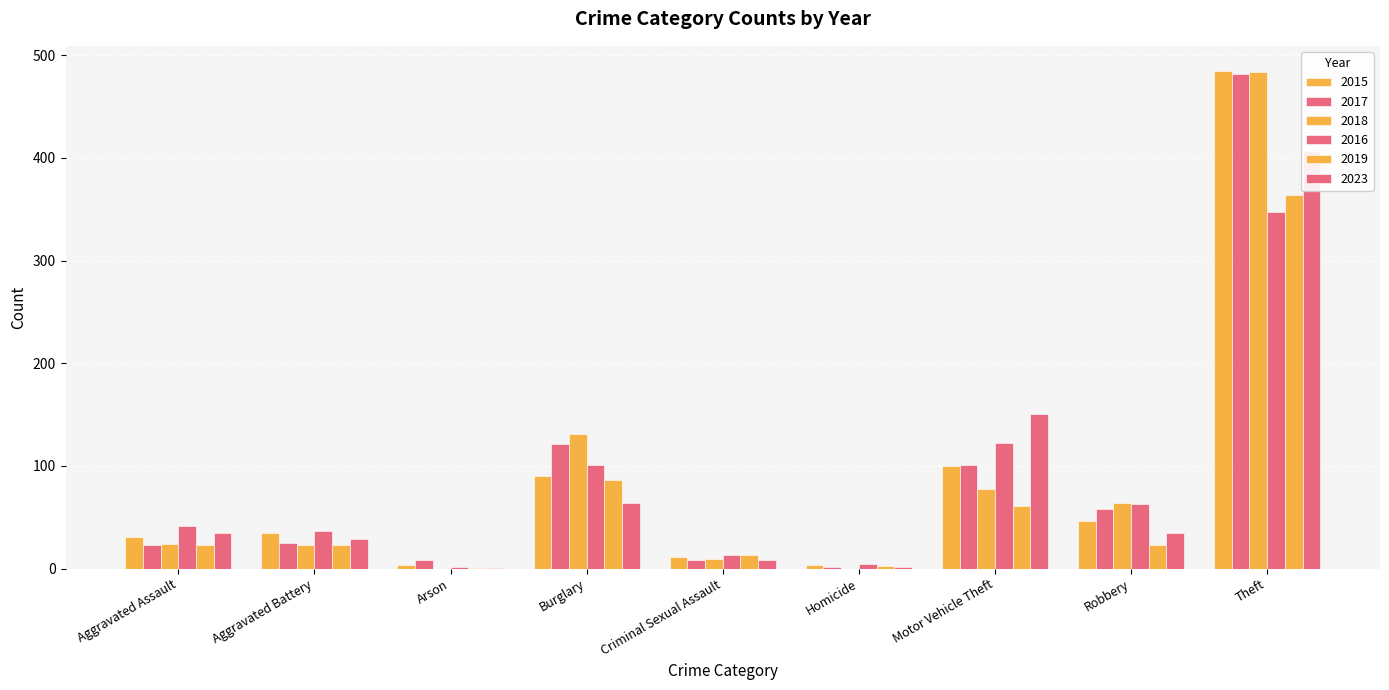

Are the bars grouped side by side (vs. stacked)?

Yes